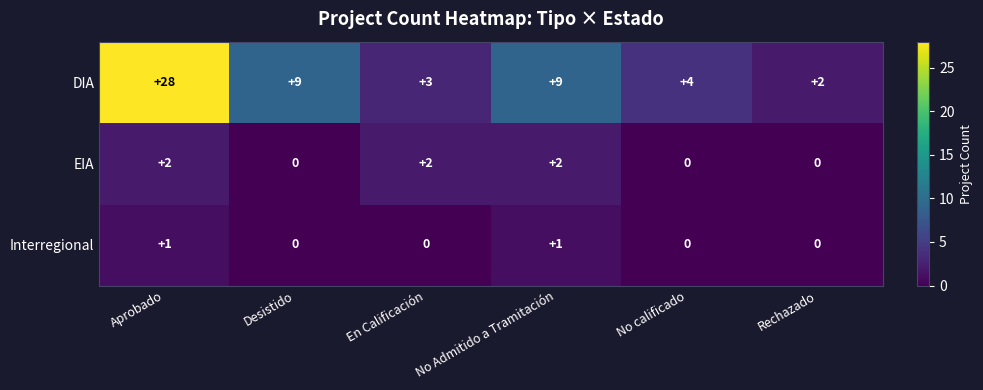

At which category is the sum across all series the highest?

Aprobado